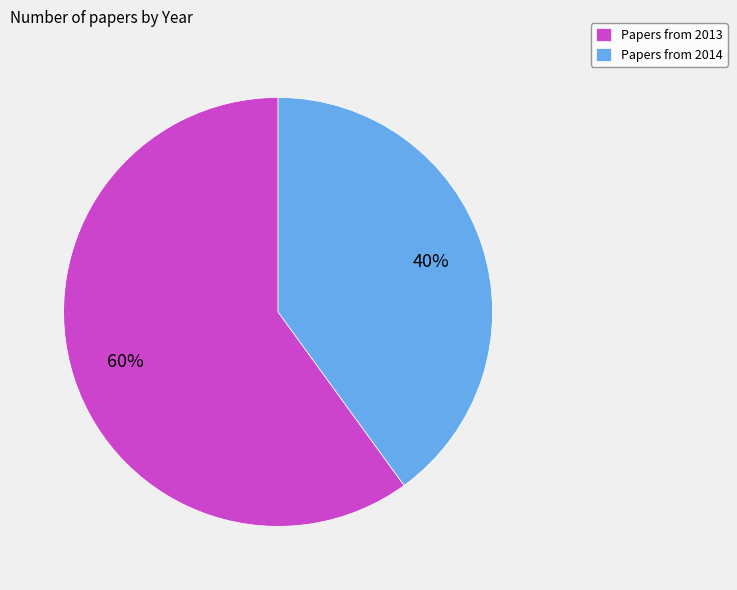

To the nearest percent, what is the combined percentage of Papers from 2014 and Papers from 2013?

100%